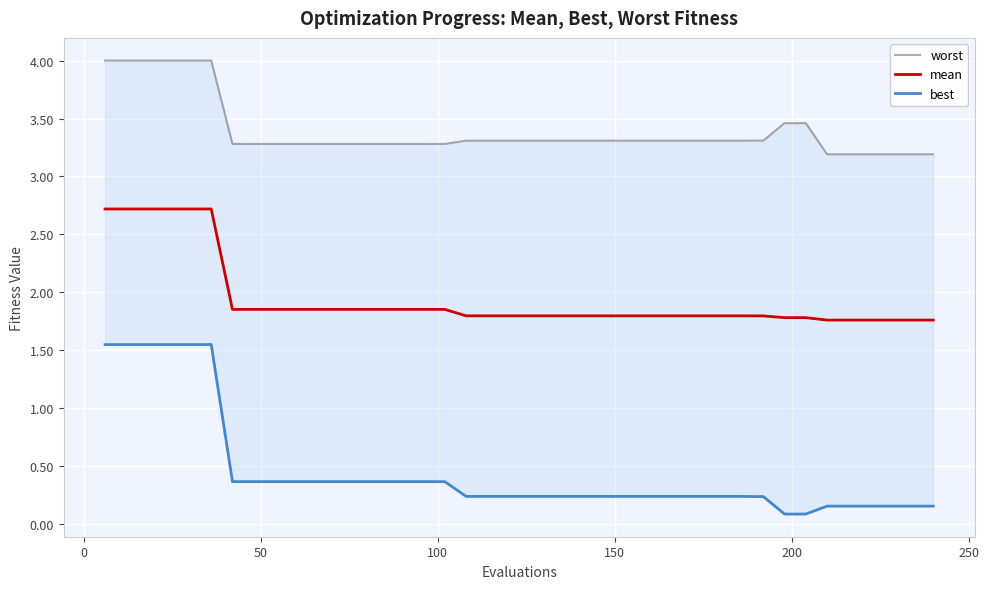

What is the minimum value for mean?

1.8